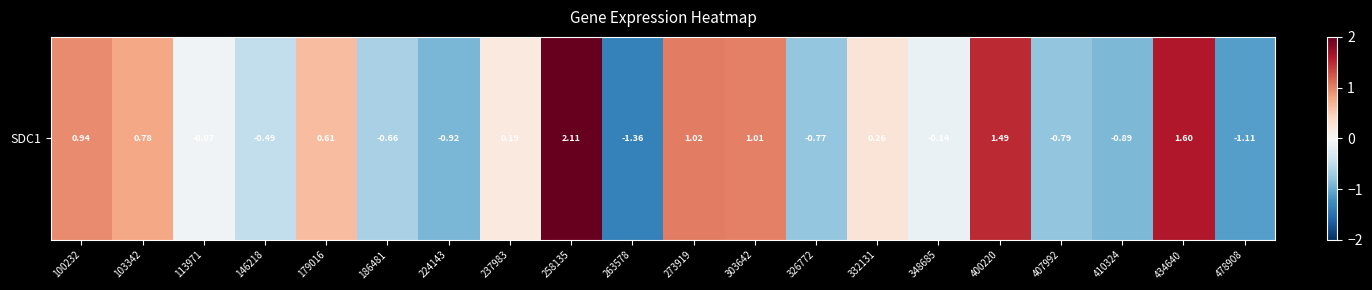

Which has a higher value, 103342 or 179016?

103342